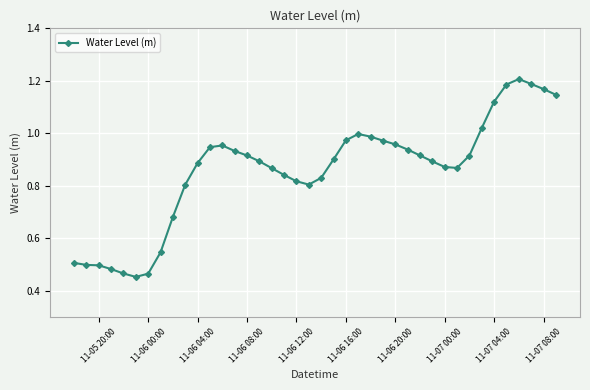

What is the sum of all values?

34.3